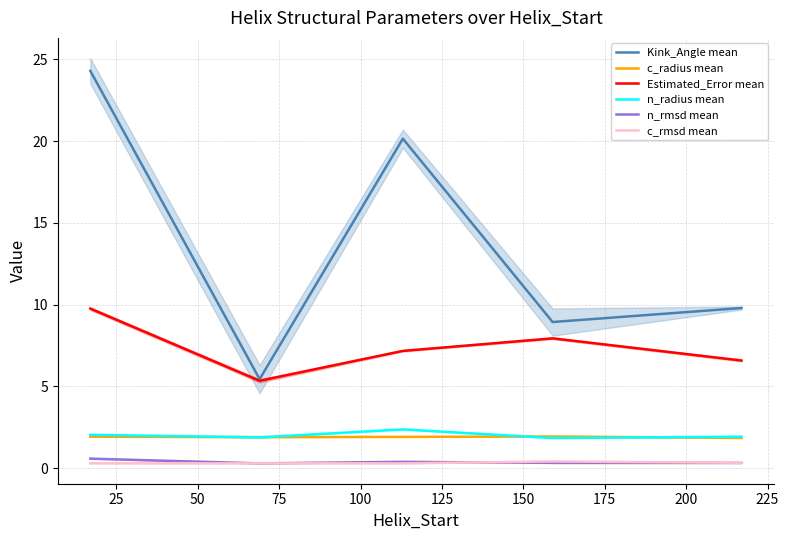

Which series has the largest range (max minus min)?

Kink_Angle mean